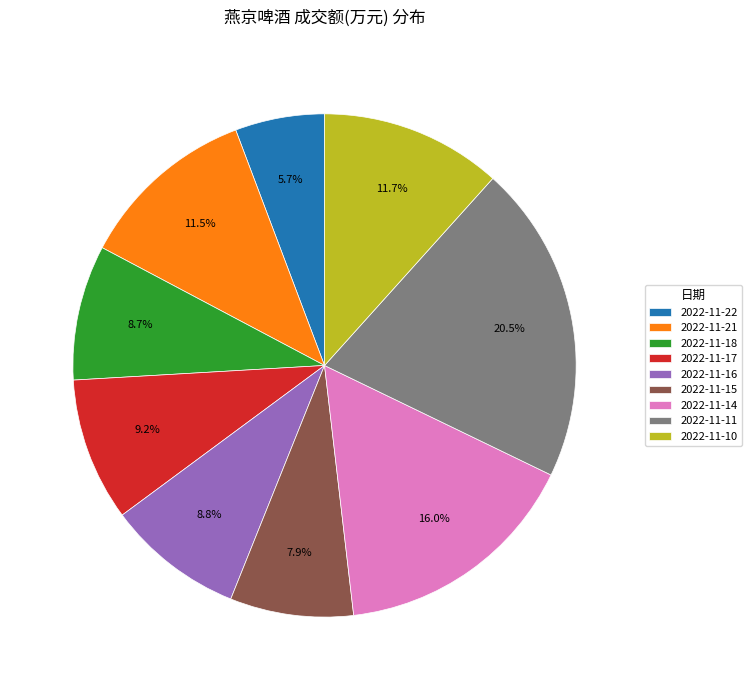

Is there a majority slice in this chart?

No